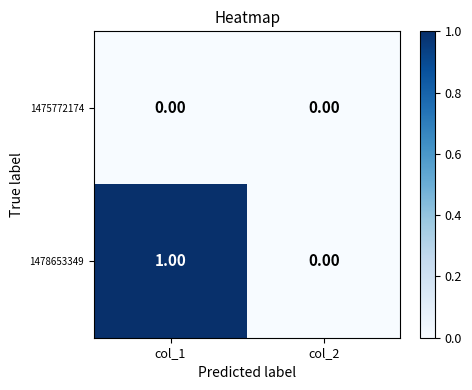

Is the value of 1475772174 at col_2 greater than the value of 1478653349 at col_1?

No